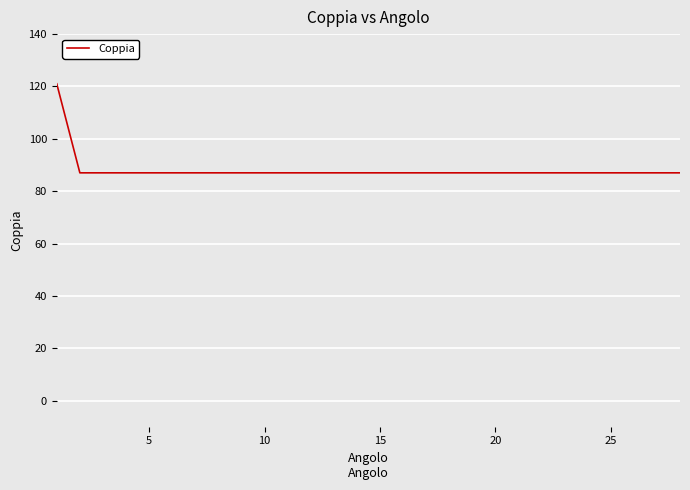

Does the chart have visible grid lines?

Yes